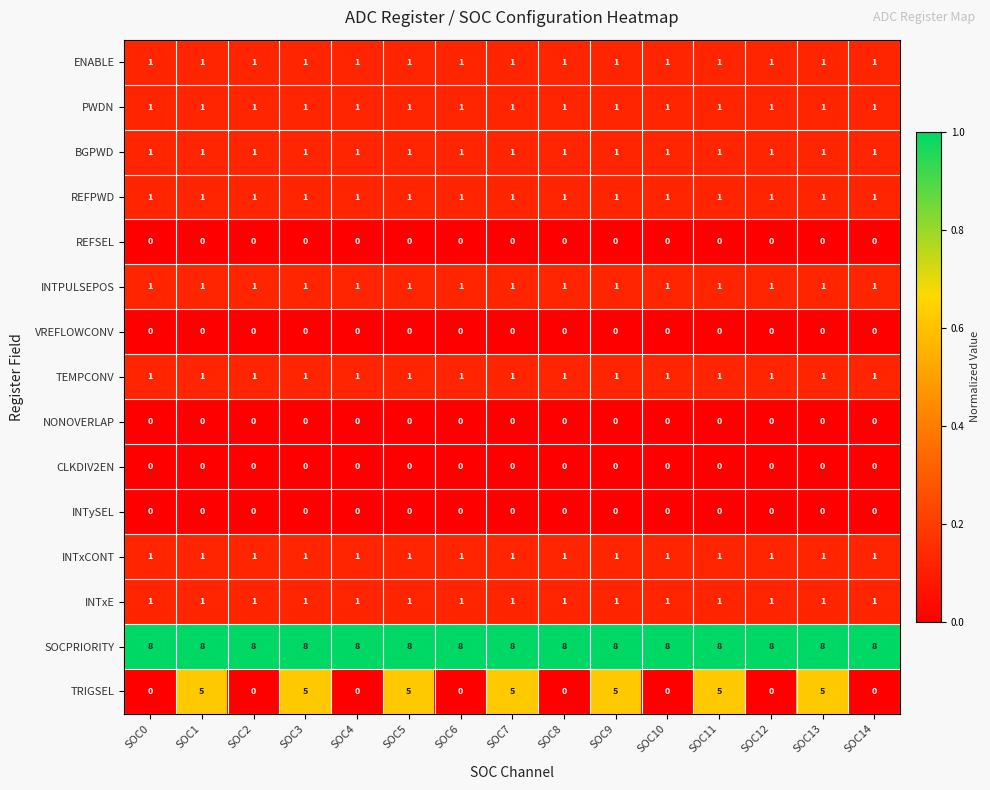

What is the total value across all series at SOC8?

16